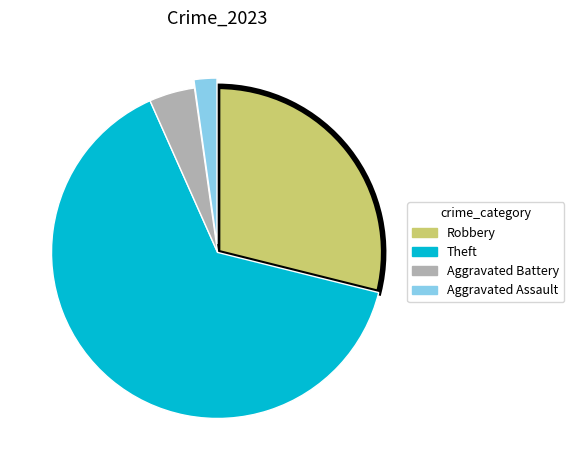

Is the sum of Aggravated Battery and Aggravated Assault greater than half?

No